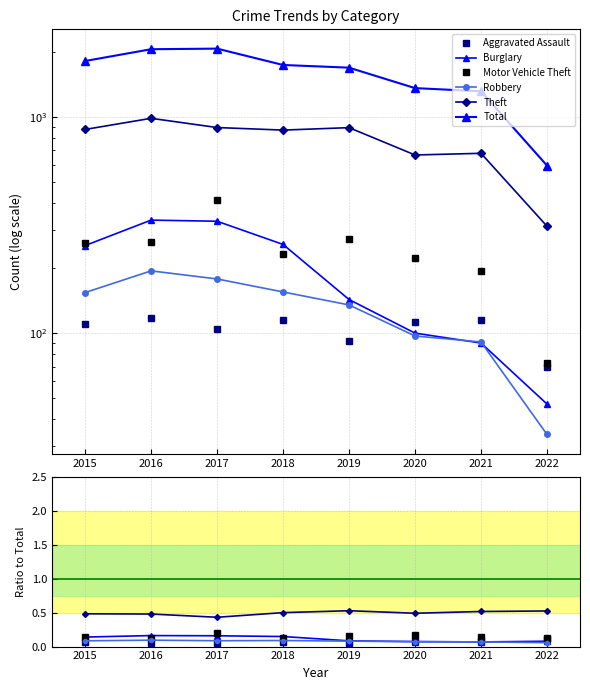

At which label does Total reach its peak?

2017